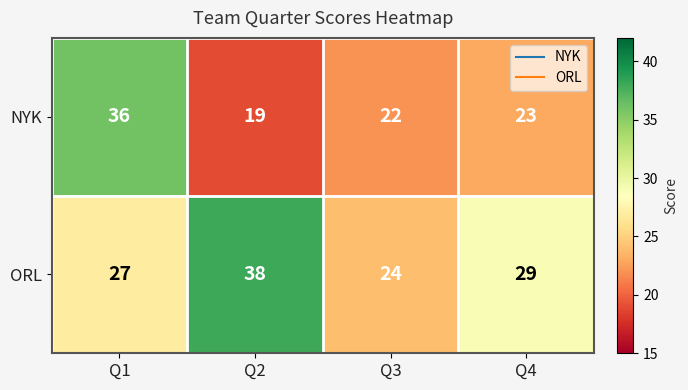

At which label does NYK reach its peak?

Q1